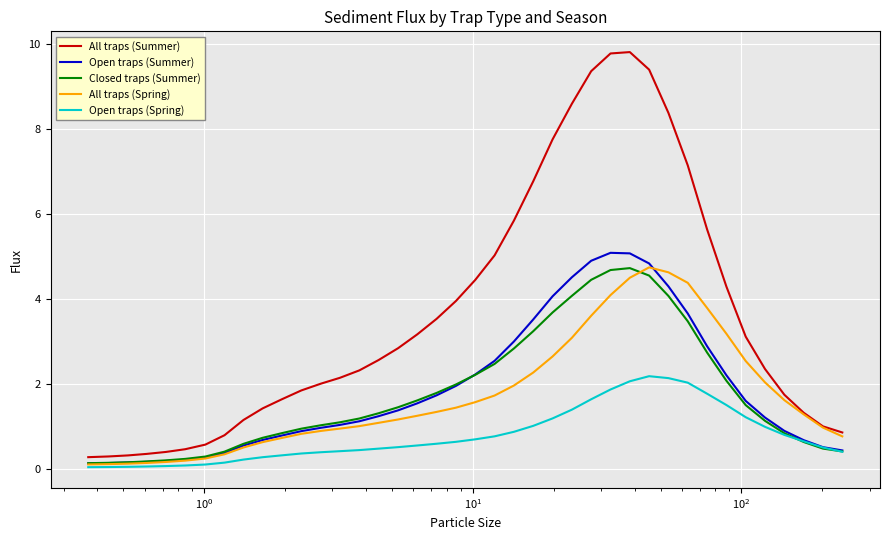

Which series has the largest total across all categories?

All traps (Summer)